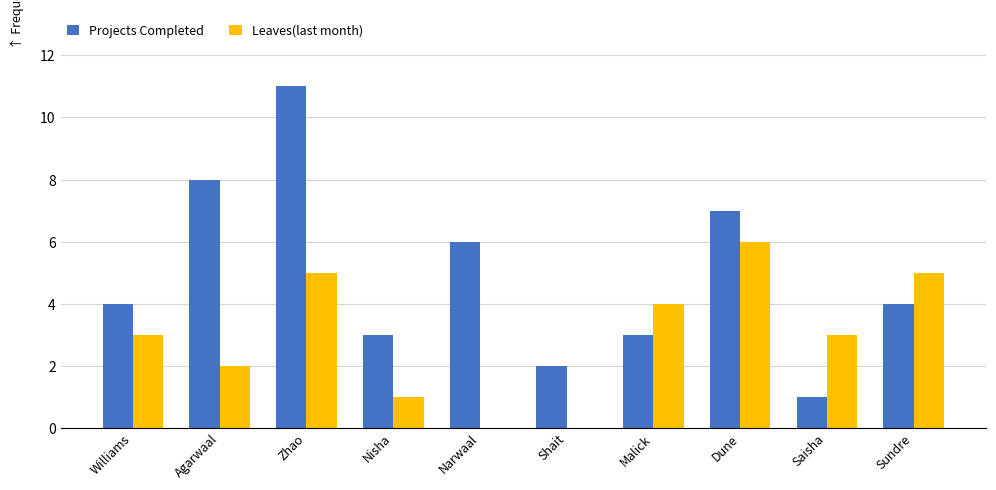

The value of Projects Completed at Saisha is 0. True or false?

False